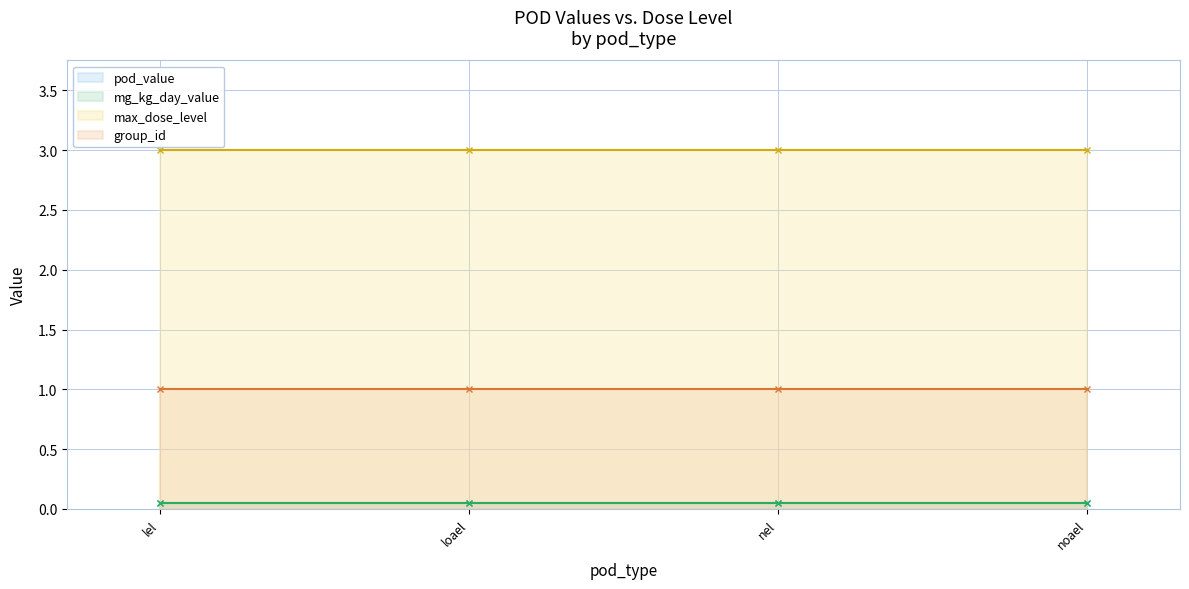

At which label does mg_kg_day_value reach its peak?

lel